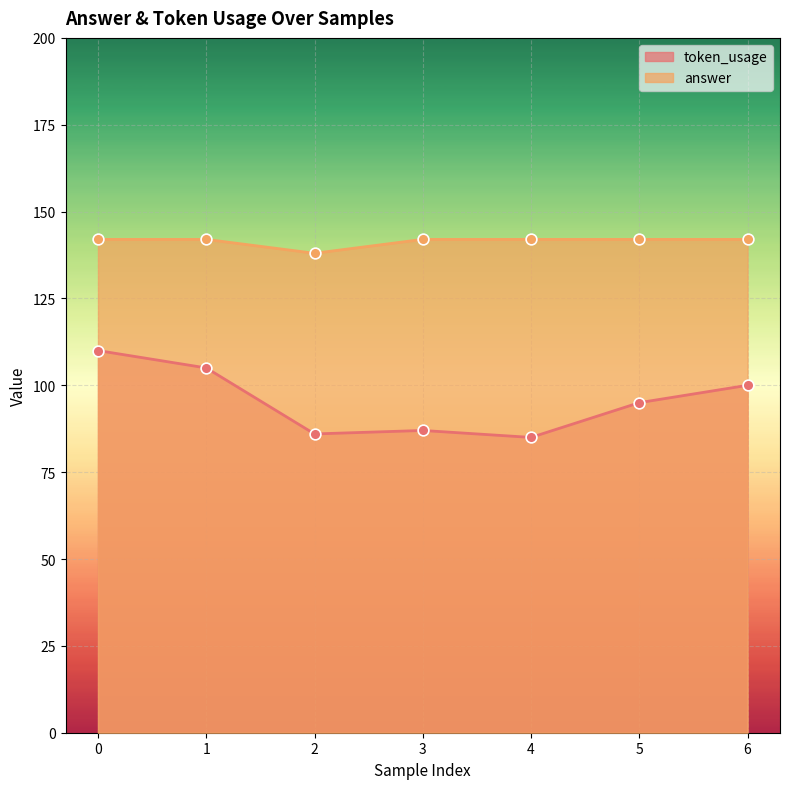

Is the value of token_usage at 3 greater than the value of answer at 3?

No